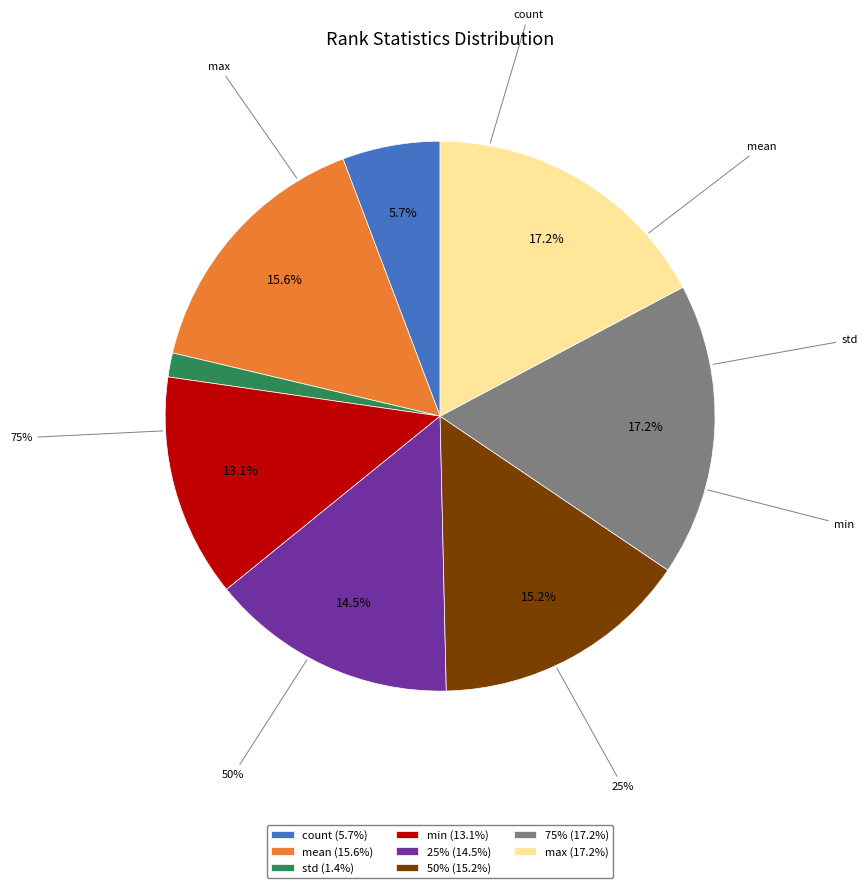

Approximately how many times larger is the value at max compared to min?

1.3